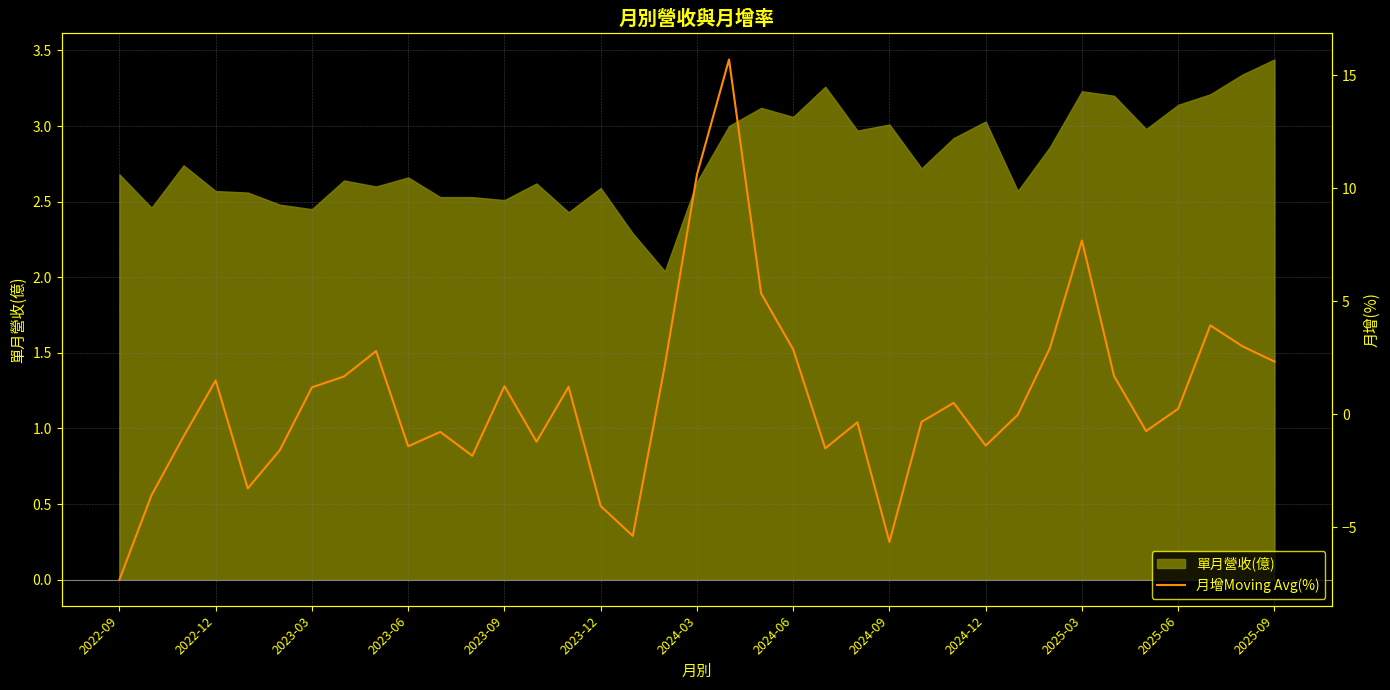

How many interior local peaks (higher than both neighbors) does the data have?

10